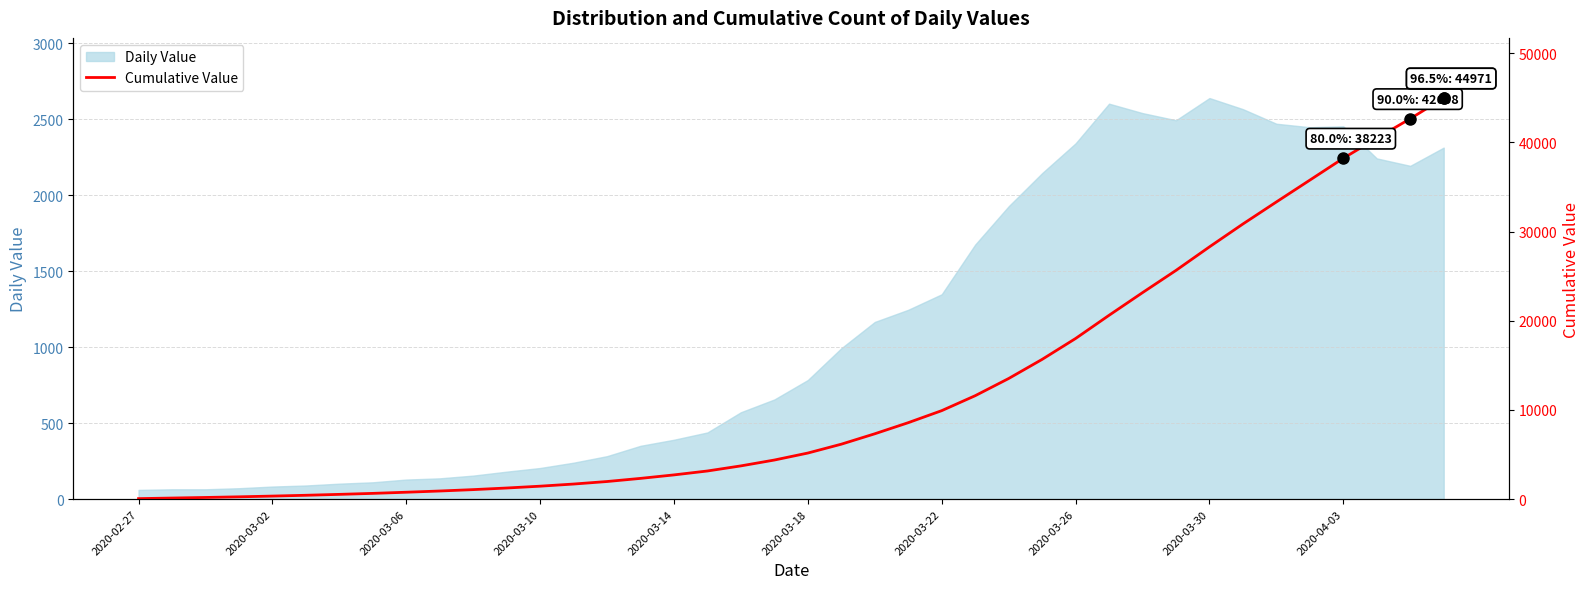

What is the minimum value for Daily Value?

61